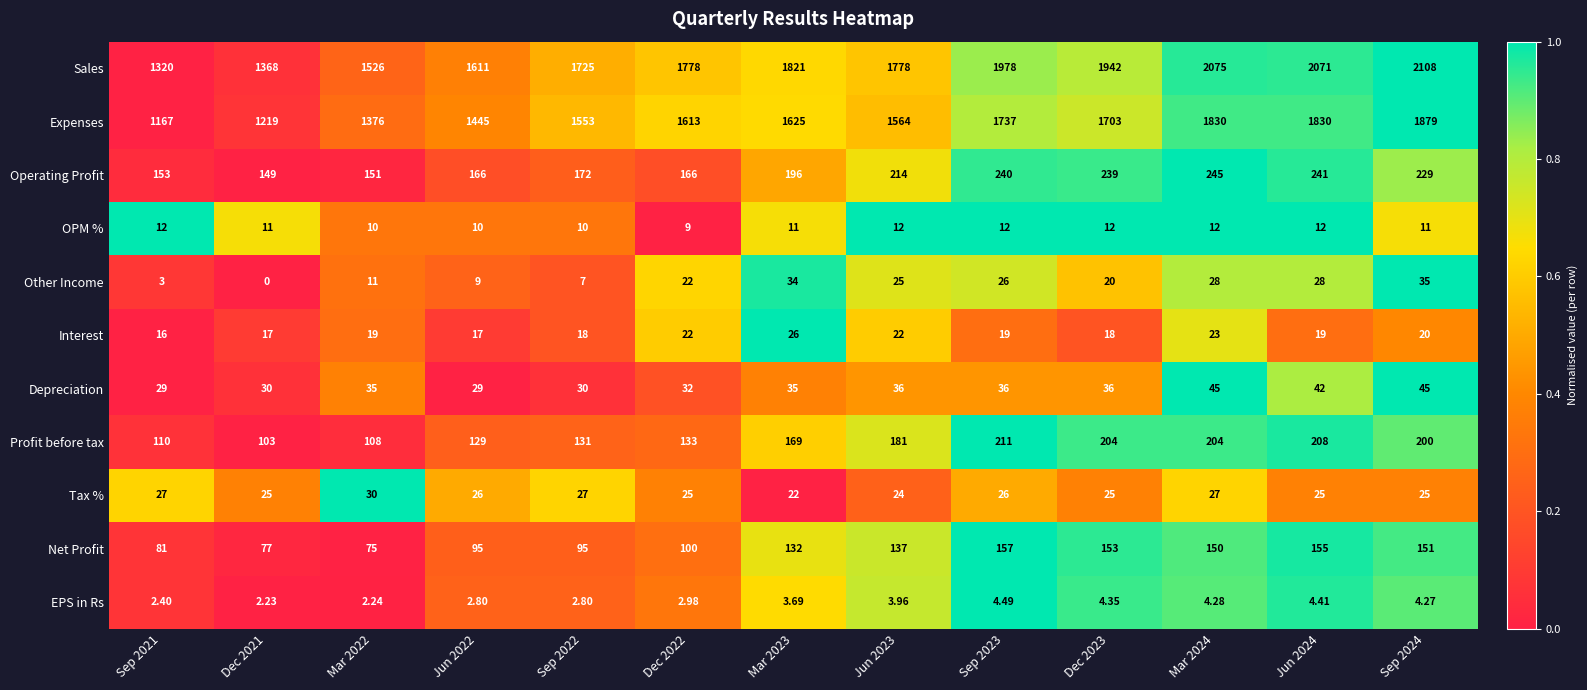

At Dec 2023, list the series in order from largest to smallest.

Sales, Expenses, Operating Profit, Profit before tax, Net Profit, Depreciation, Tax %, Other Income, Interest, OPM %, EPS in Rs